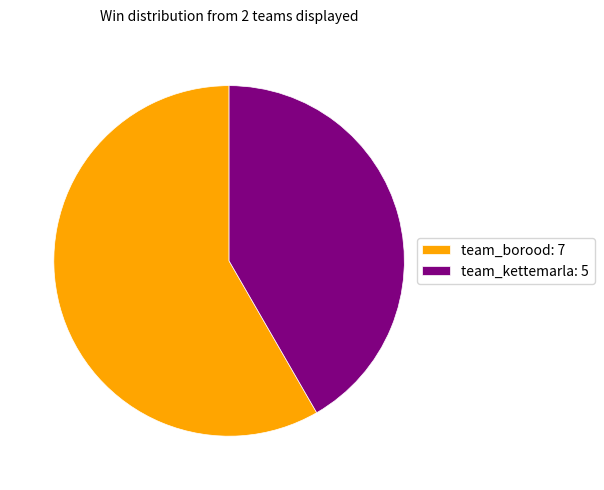

Rank the categories by value from highest to lowest.

team_borood, team_kettemarla